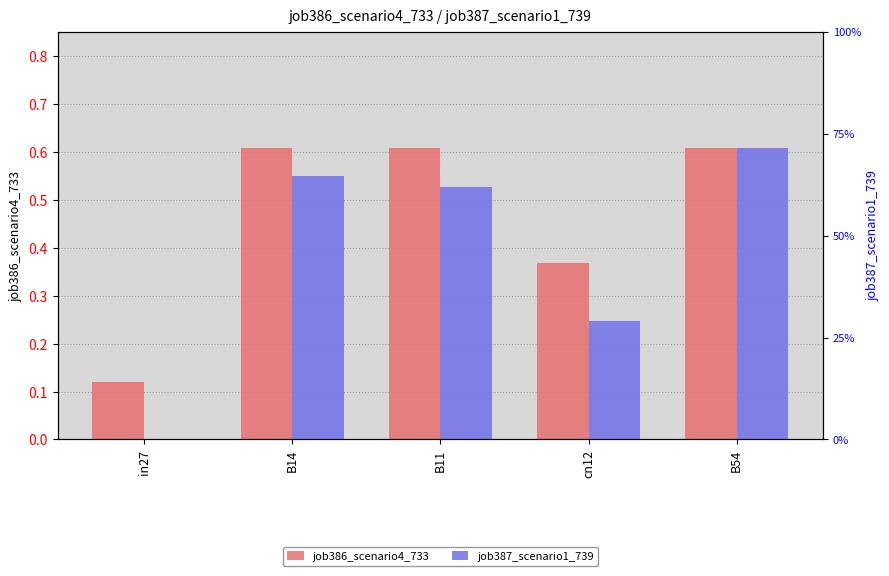

Between B11 and B54, which series saw the biggest shift?

job387_scenario1_739